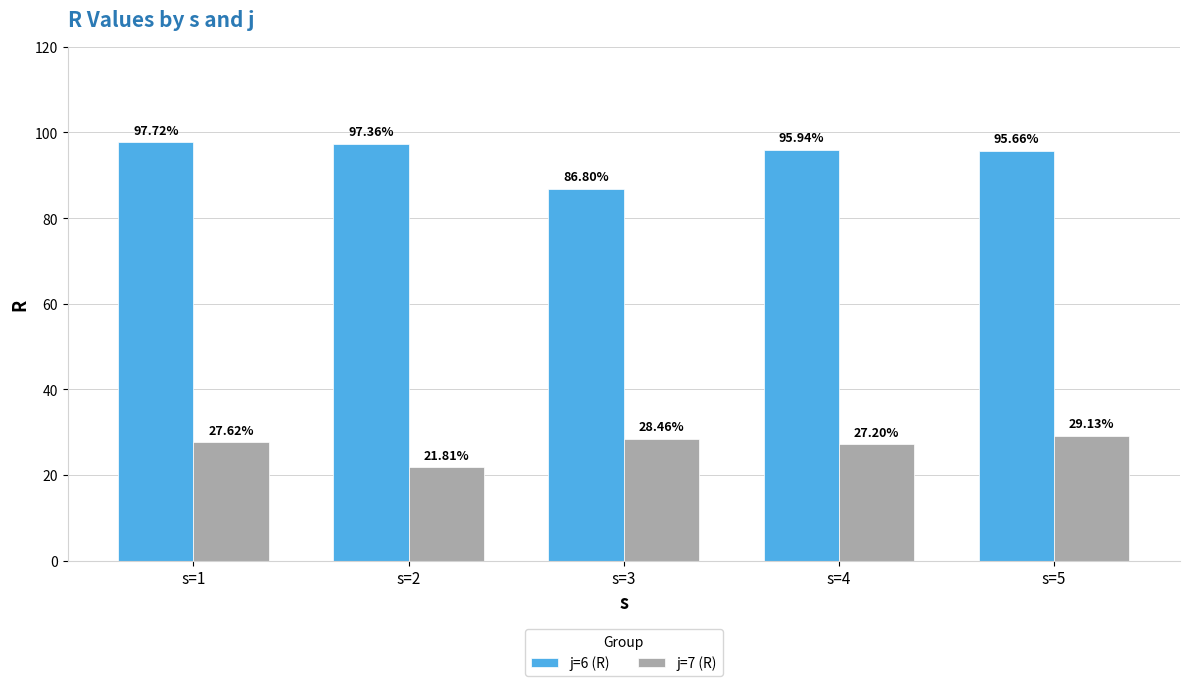

What is the minimum value for j=6 (R)?

86.8